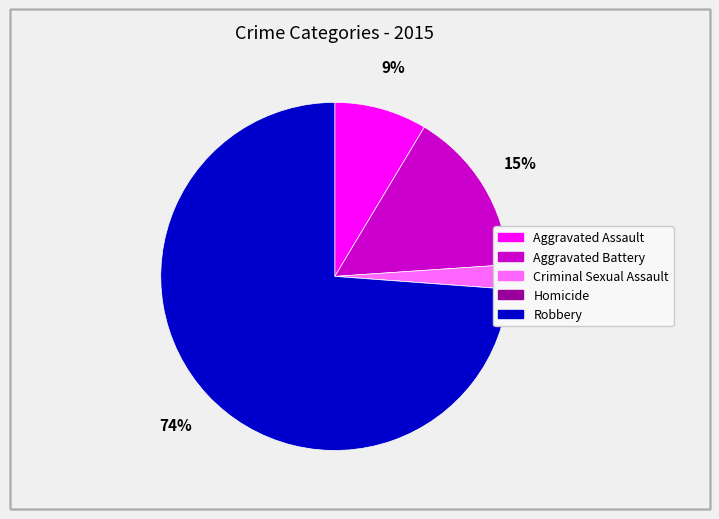

True or false: Criminal Sexual Assault accounts for 2% of the total.

True